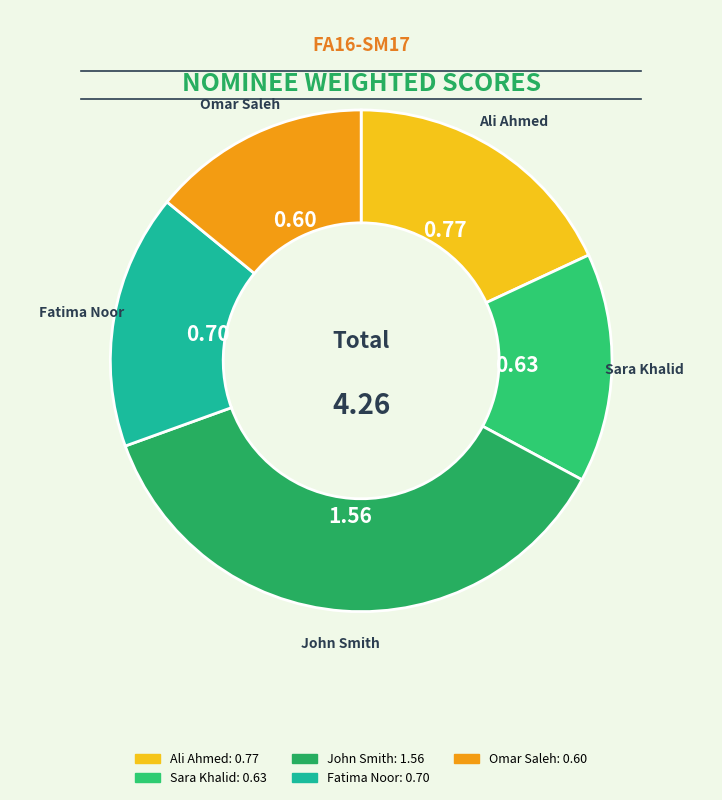

Rank the categories by value from highest to lowest.

John Smith, Ali Ahmed, Fatima Noor, Sara Khalid, Omar Saleh